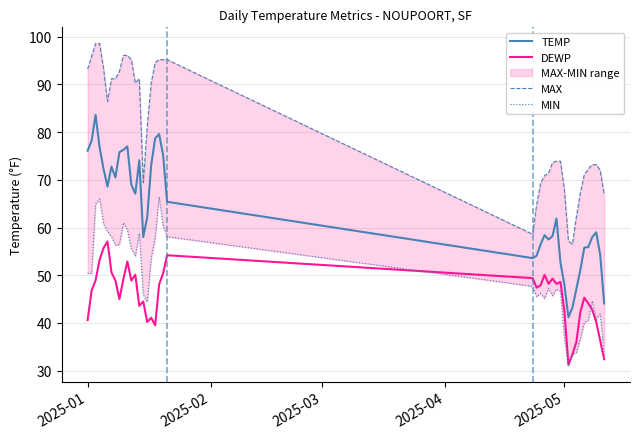

Reading right to left, what are all the values shown in this chart?

TEMP: 44.1	54.3	59.0	58.0	55.9	55.8	51.1	47.1	43.2	41.2	47.9	52.7	61.9	58.2	57.5	58.4	56.5	54.1	53.6	65.4	75.2	79.6	78.7	73.1	62.2	58.0	74.1	67.1	69.0	77.0	76.3	75.8	70.5	72.8	68.6	72.3	76.9	83.6	78.2	76.1
DEWP: 32.4	36.3	40.2	42.8	44.1	45.3	42.3	36.0	33.4	31.2	42.4	48.6	48.2	49.3	48.2	50.1	47.9	47.4	49.4	54.2	50.4	48.1	39.5	41.1	40.2	44.5	43.6	50.1	48.9	52.9	49.2	45.0	48.9	50.6	57.1	55.7	53.2	48.9	46.8	40.6
MAX: 66.9	72.0	73.2	73.2	72.3	71.1	67.3	62.2	56.5	57.2	67.8	73.9	73.9	73.6	71.4	70.9	69.3	64.8	58.6	95.2	95.2	95.2	94.6	90.3	81.3	69.4	91.2	90.3	95.2	96.1	96.1	92.7	91.2	91.2	86.4	93.4	98.6	98.6	95.9	93.2
MIN: 33.1	41.9	40.8	44.6	40.6	40.1	36.7	33.8	33.4	31.1	36.7	46.6	47.1	45.7	47.3	45.1	46.2	45.5	47.7	58.1	60.3	66.4	57.9	53.6	44.4	45.9	58.8	54.0	55.6	59.5	61.0	56.5	56.3	58.1	59.2	60.8	66.0	64.9	50.4	50.4